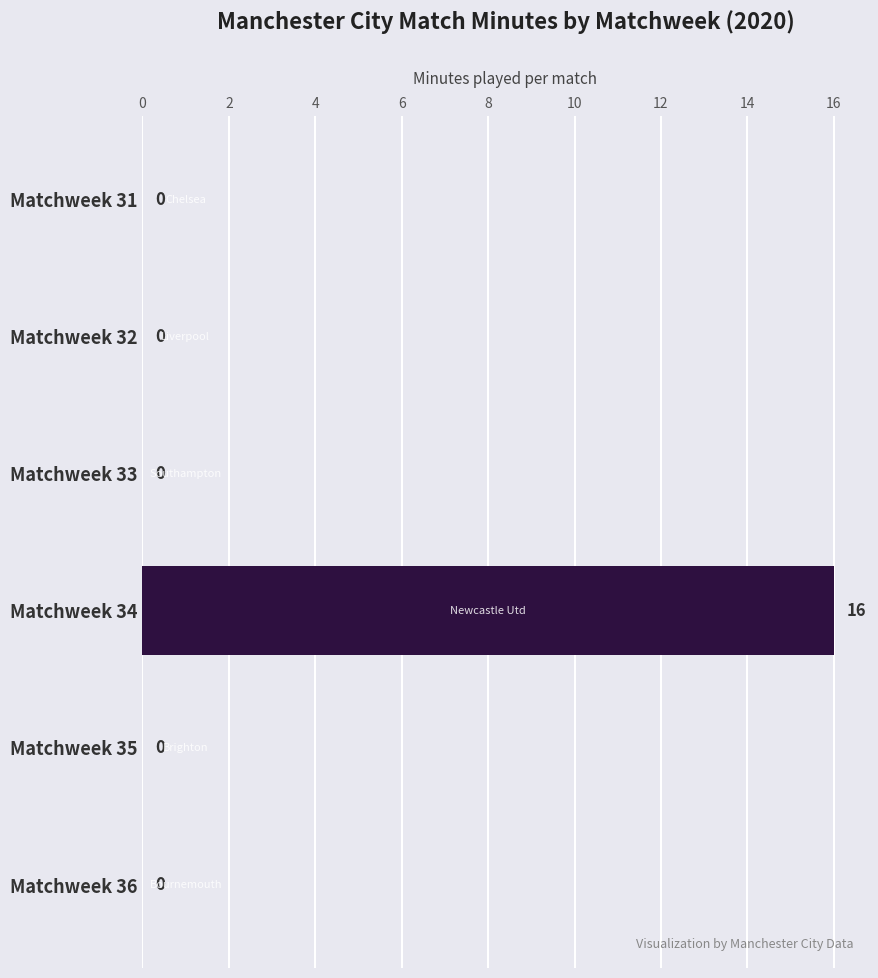

How many values exceed 0?

1